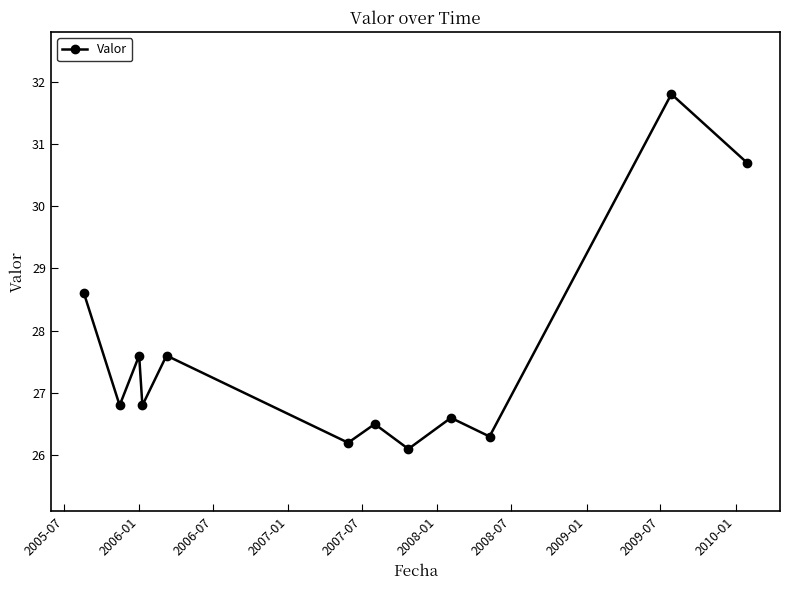

What is the value of the 4th point from the left?

26.8